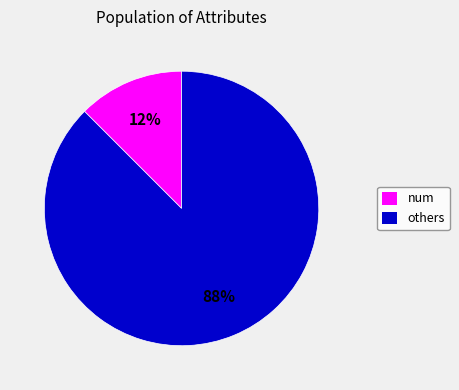

How many segments does this pie chart have?

2